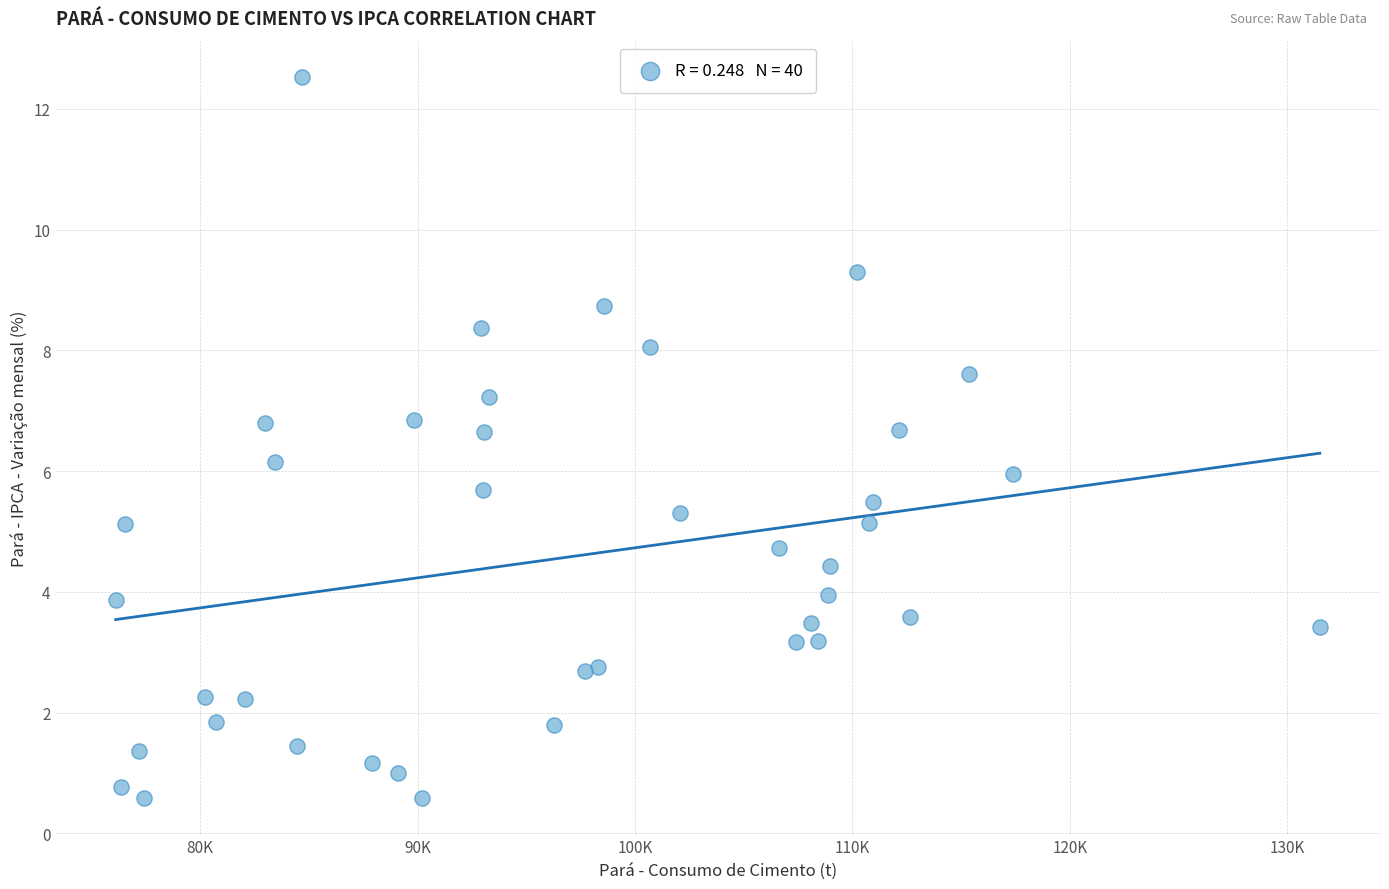

What is the range of X values (max minus min)?

55368.0